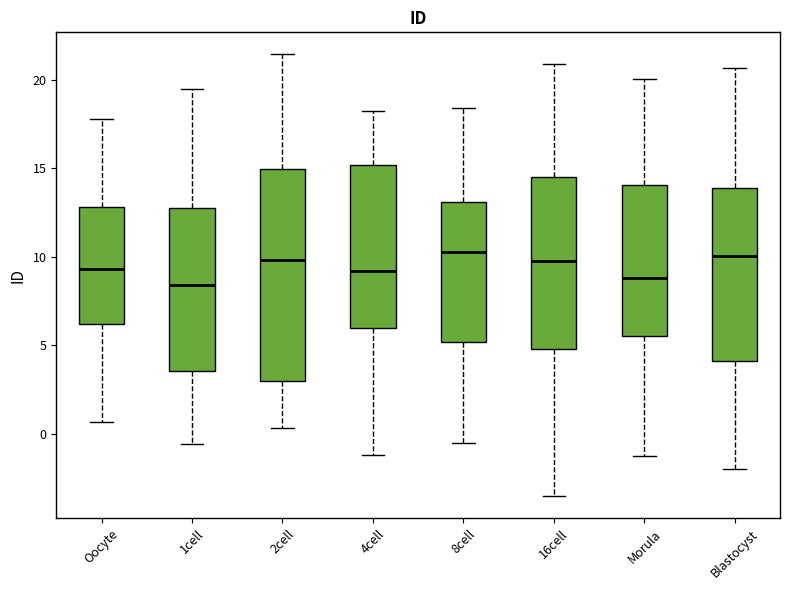

Reading left to right, transcribe this box plot: for each box, give where its median line is, the range the box spans, and where its two whiskers end, as read against the y-axis. The values are not printed on the chart, so give them approximately, as read against the axis.

Oocyte: median 9.5, box 6.0 to 13.0, whiskers 0.5 to 18.0
1cell: median 8.5, box 3.5 to 12.5, whiskers -0.5 to 19.5
2cell: median 10.0, box 3.0 to 15.0, whiskers 0.5 to 21.5
4cell: median 9.0, box 6.0 to 15.0, whiskers -1.0 to 18.0
8cell: median 10.0, box 5.0 to 13.0, whiskers -0.5 to 18.5
16cell: median 10.0, box 5.0 to 14.5, whiskers -3.5 to 21.0
Morula: median 9.0, box 5.5 to 14.0, whiskers -1.5 to 20.0
Blastocyst: median 10.0, box 4.0 to 14.0, whiskers -2.0 to 20.5